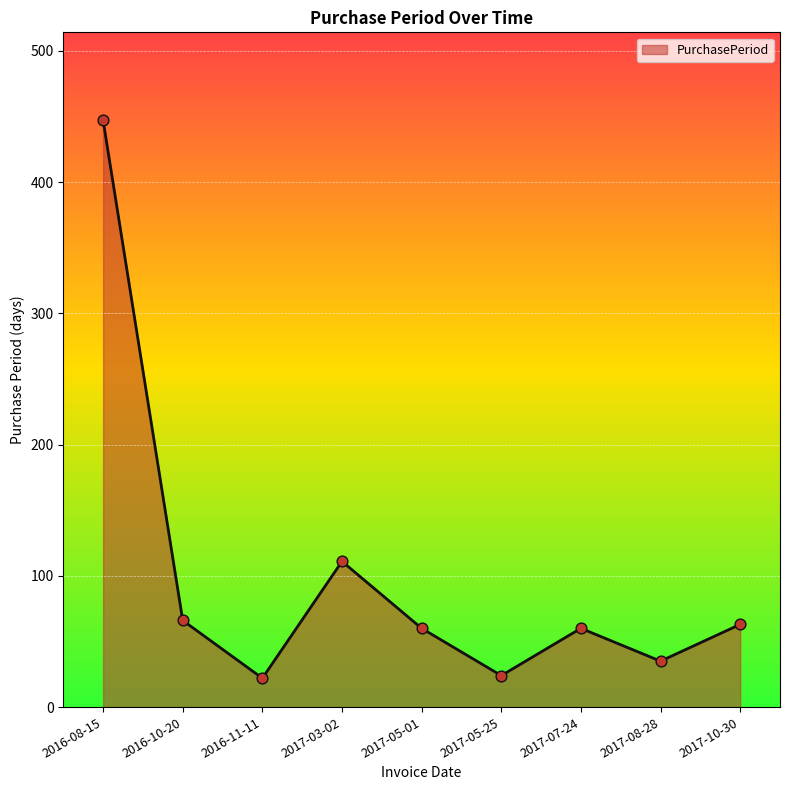

Which has a higher value, 2017-05-25 or 2016-10-20?

2016-10-20